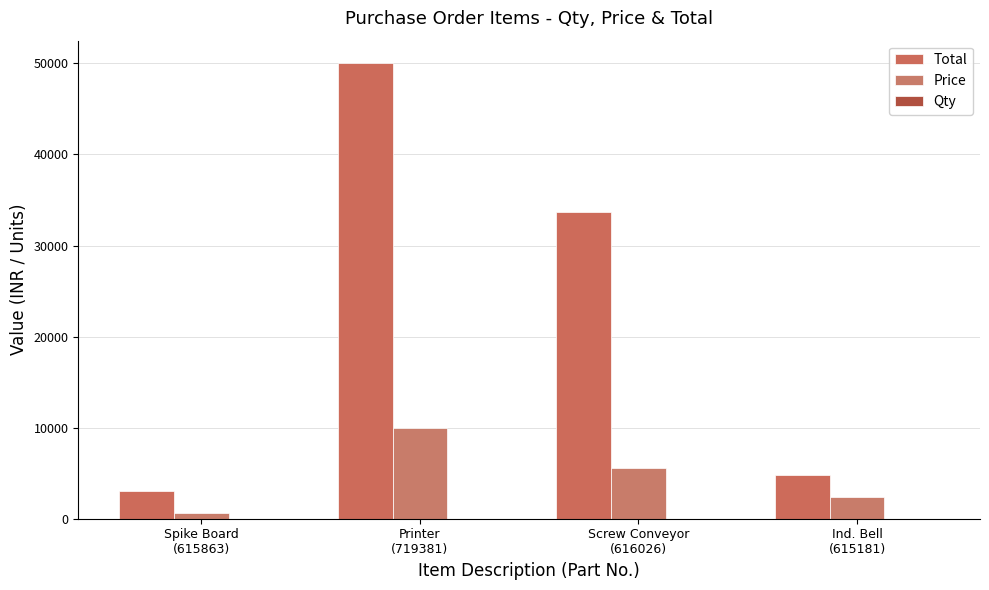

What is the sum of all Qty values?

18